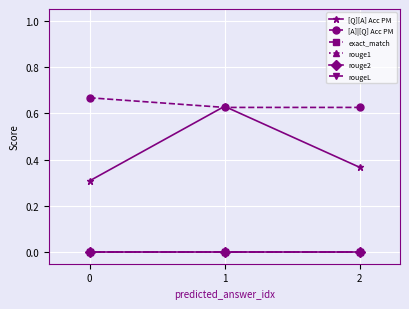

True or false: rougeL has a value of 0.0 at 0.

True